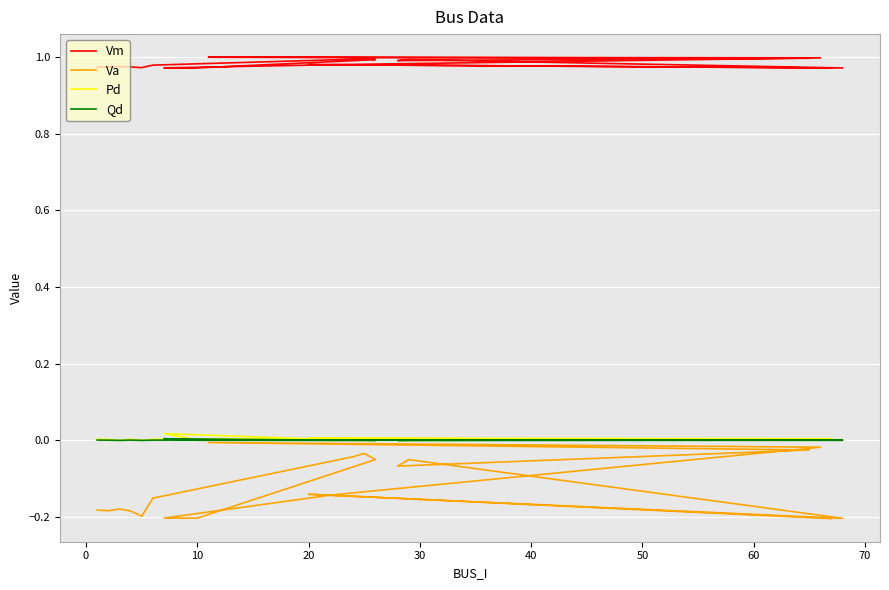

True or false: Vm and Va cross at least once.

False